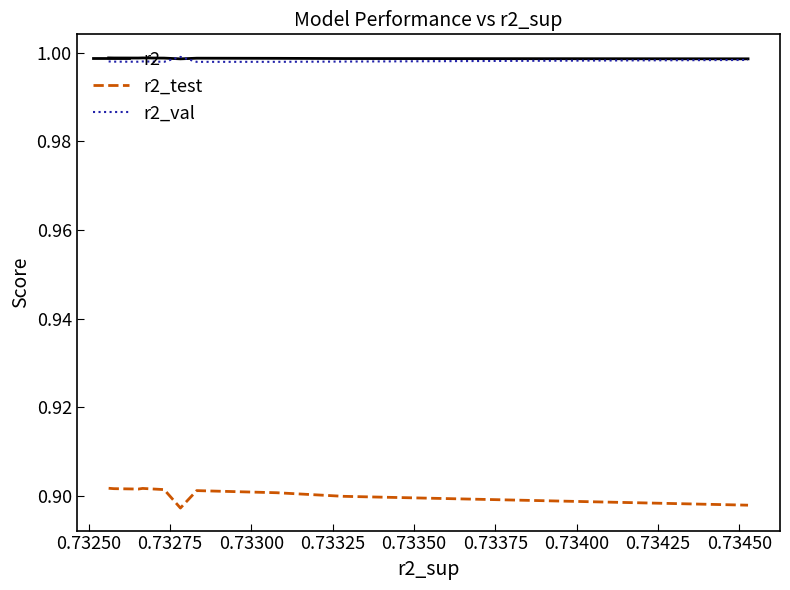

True or false: r2_test and r2_val cross at least once.

False